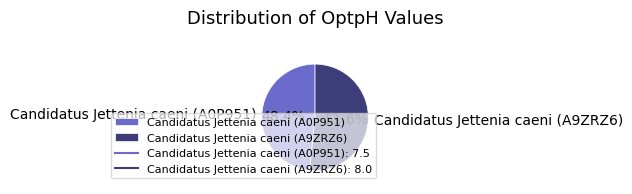

What percentage is the Candidatus Jettenia caeni (A0P951) slice, to the nearest percent?

48%